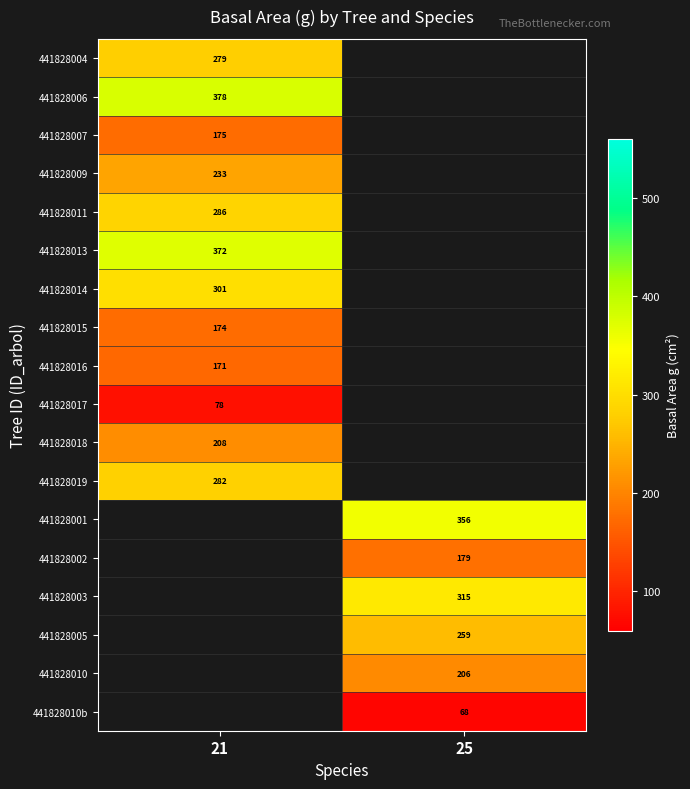

How many categories are shown in the chart?

2